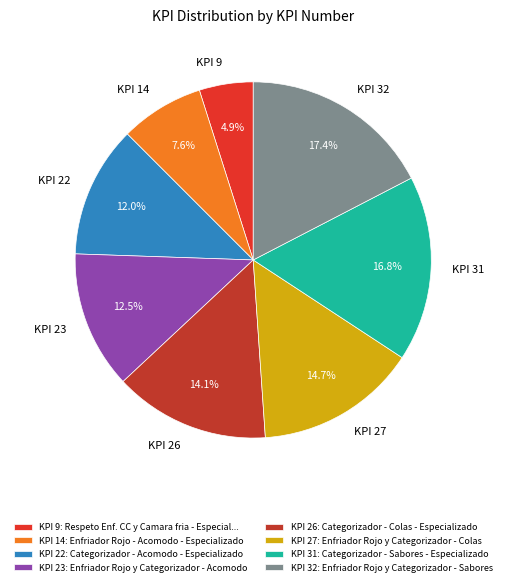

How many slices are in this pie chart?

8